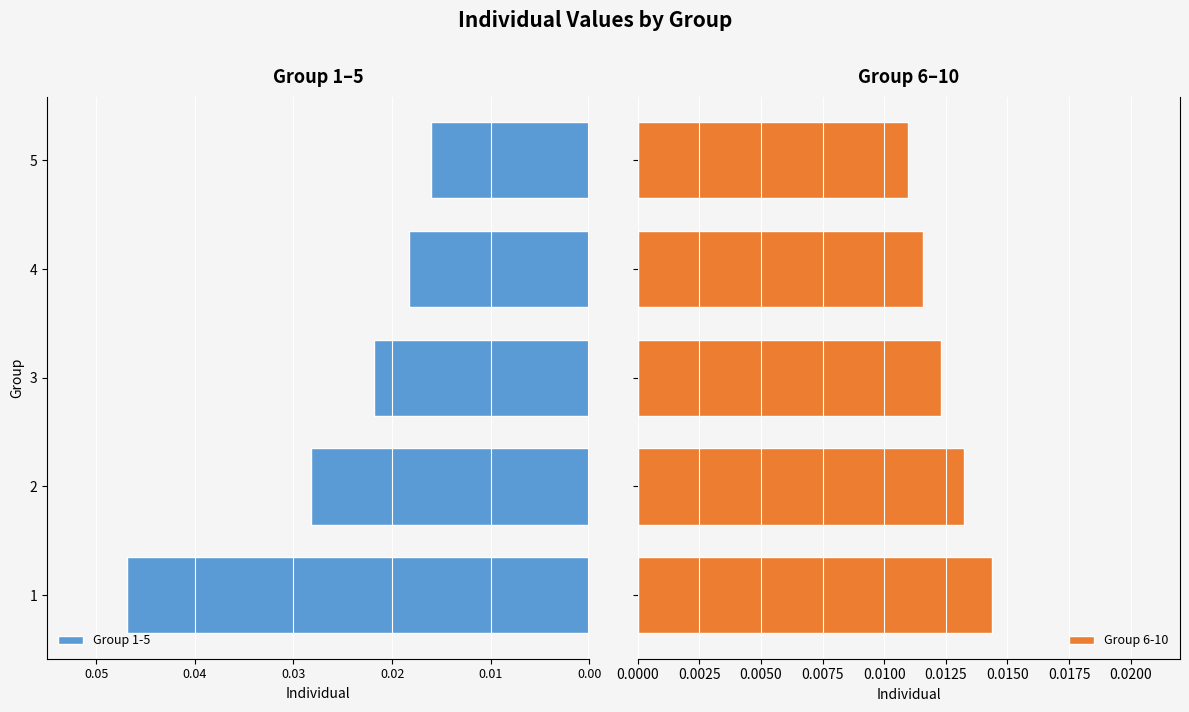

Count the Group 6-10 values in the range 0 to 1.

5